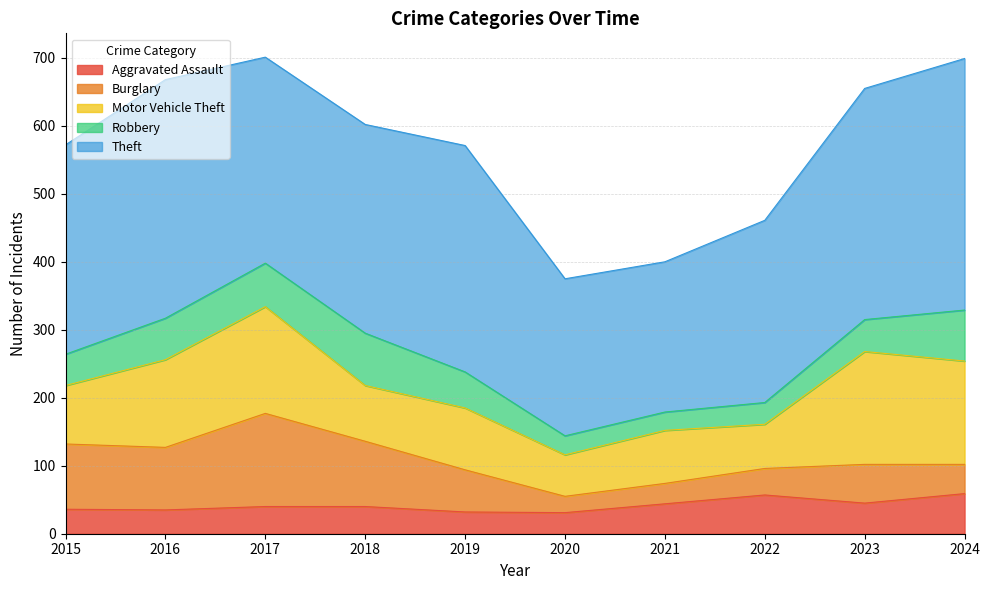

How many lines are shown in the chart?

5